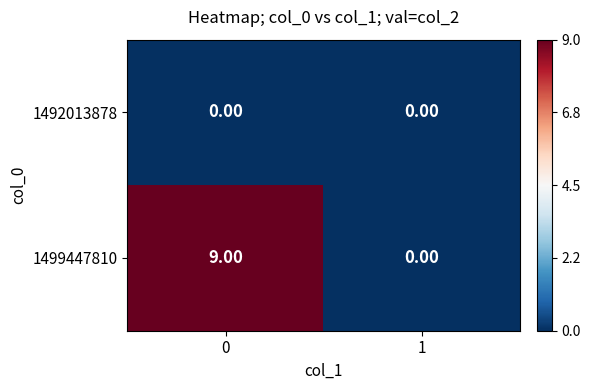

List the series in order of their peak value, highest first.

1499447810, 1492013878